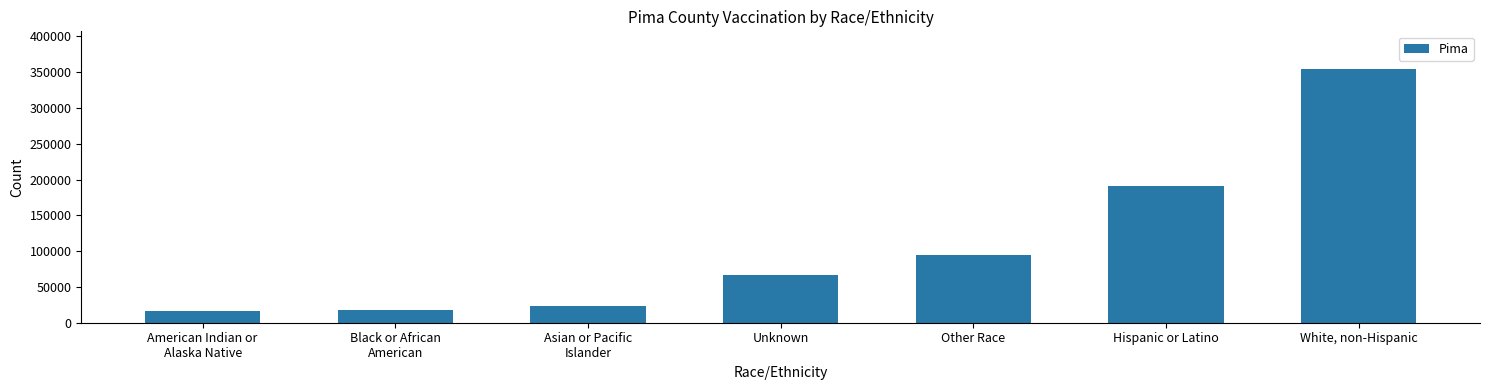

What is the label of the 4th bar from the right?

Unknown